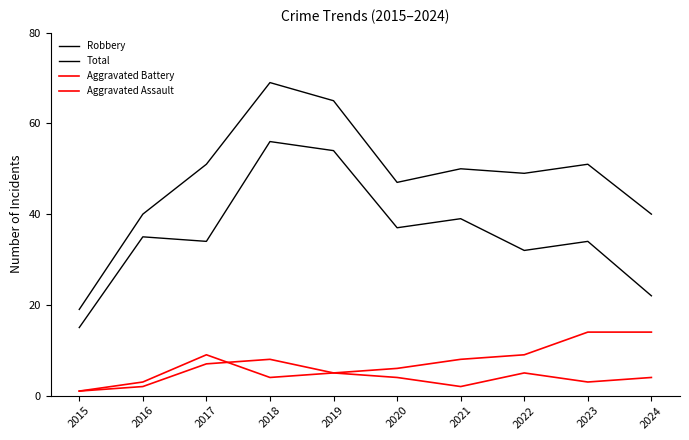

What value does the Total series have at 2021, to the nearest 5?

50